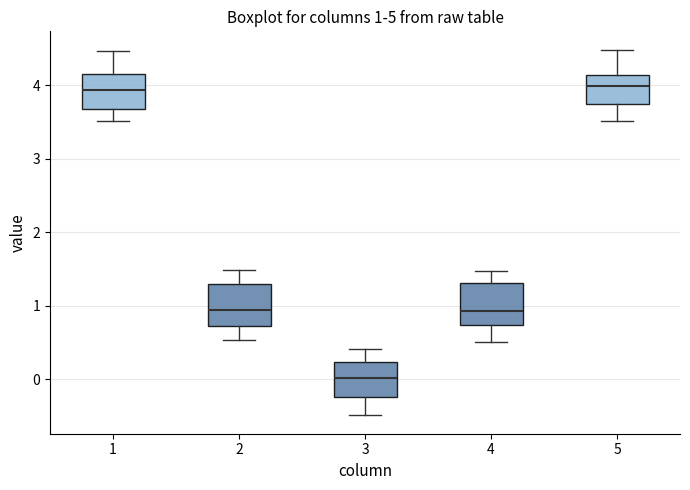

Which box has the lowest median line?

3